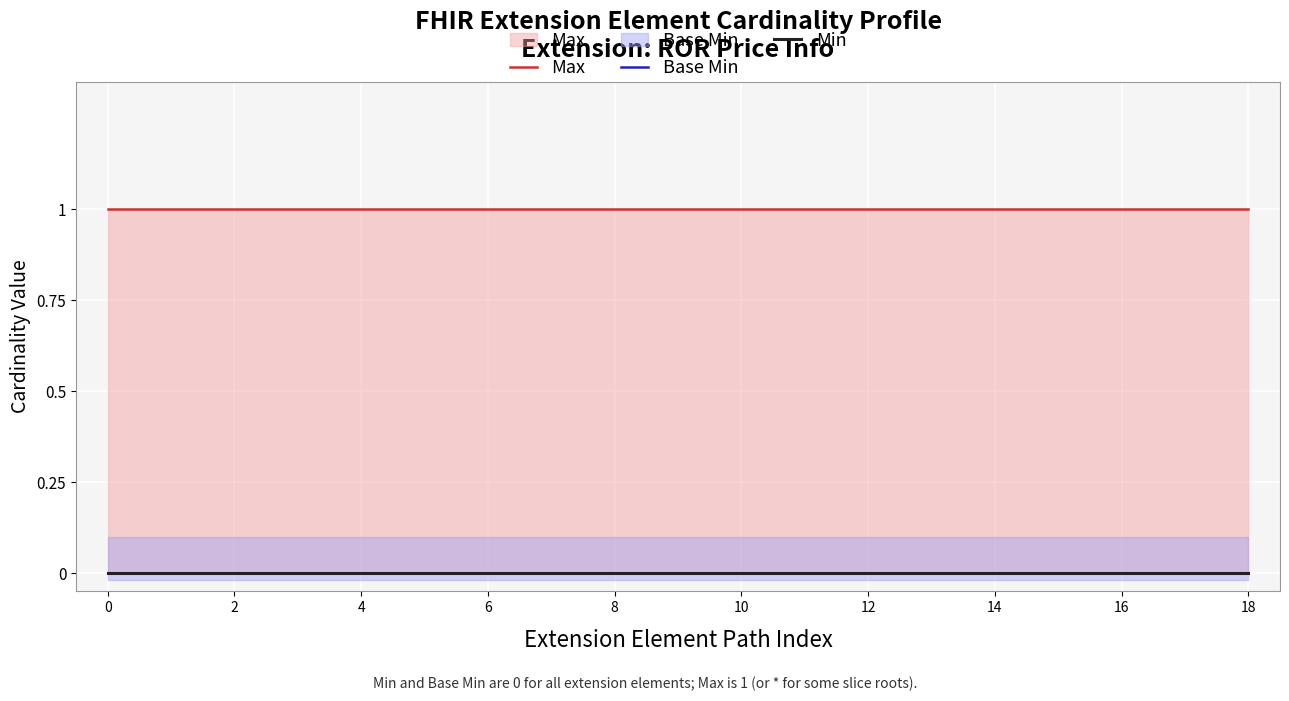

True or false: Base Min has more than 0 points higher than both neighbors.

False